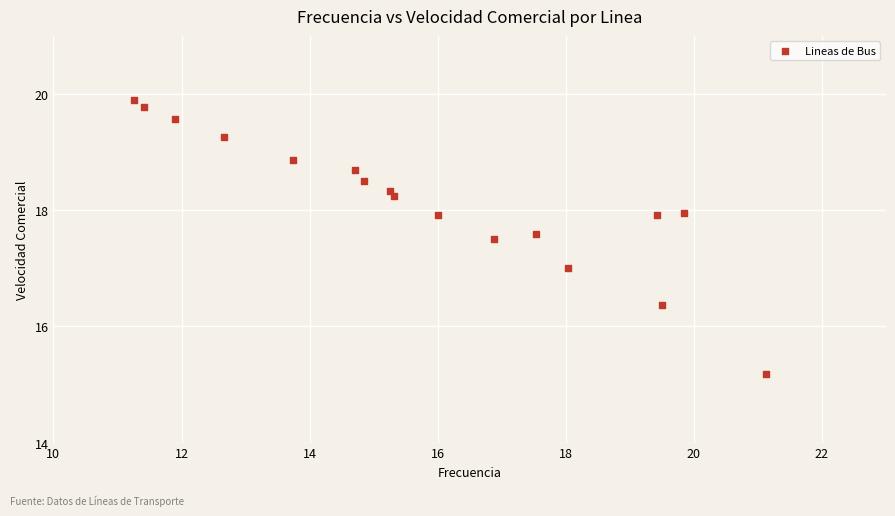

What is the range of X values (max minus min)?

9.9